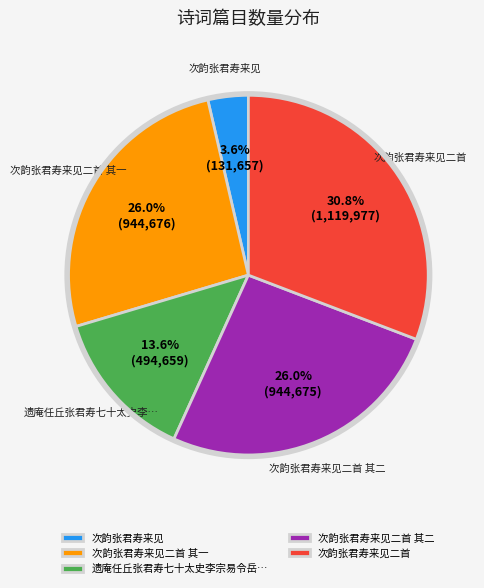

Which category has the biggest portion of the pie?

次韵张君寿来见二首